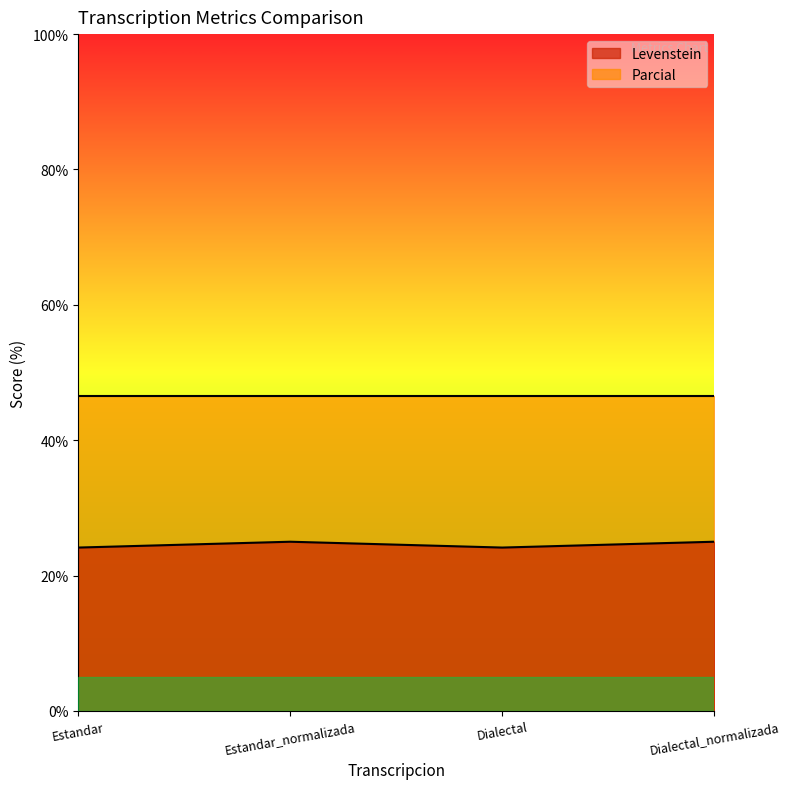

List the labels in order of value, largest first.

Estandar_normalizada, Dialectal_normalizada, Estandar, Dialectal